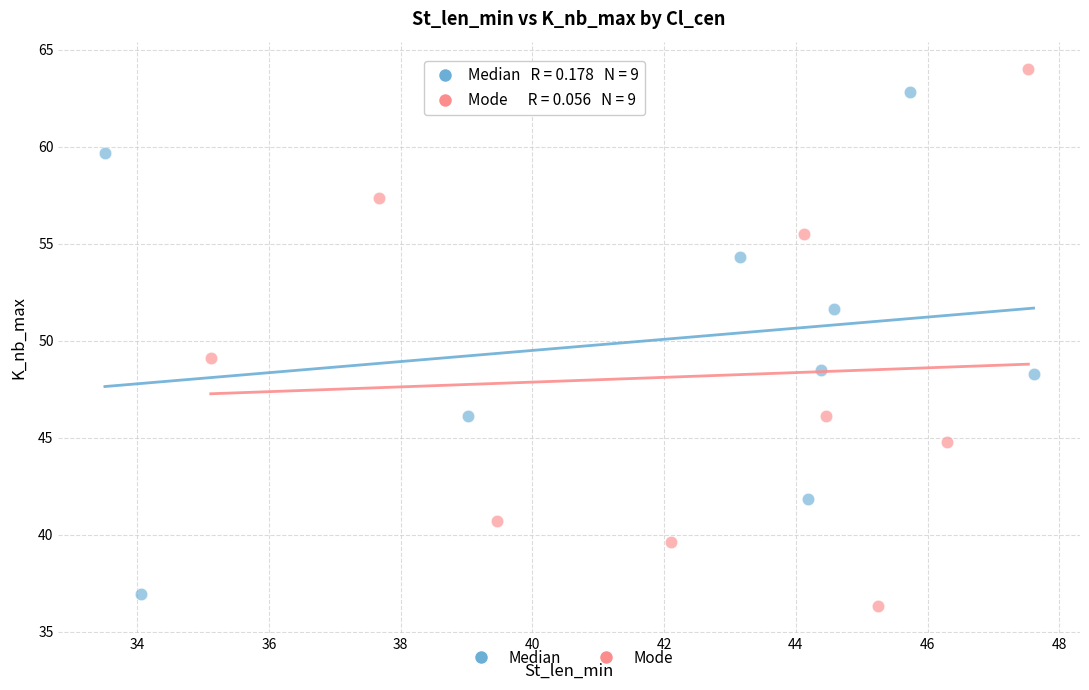

Which series contains the lowest Y value?

Mode